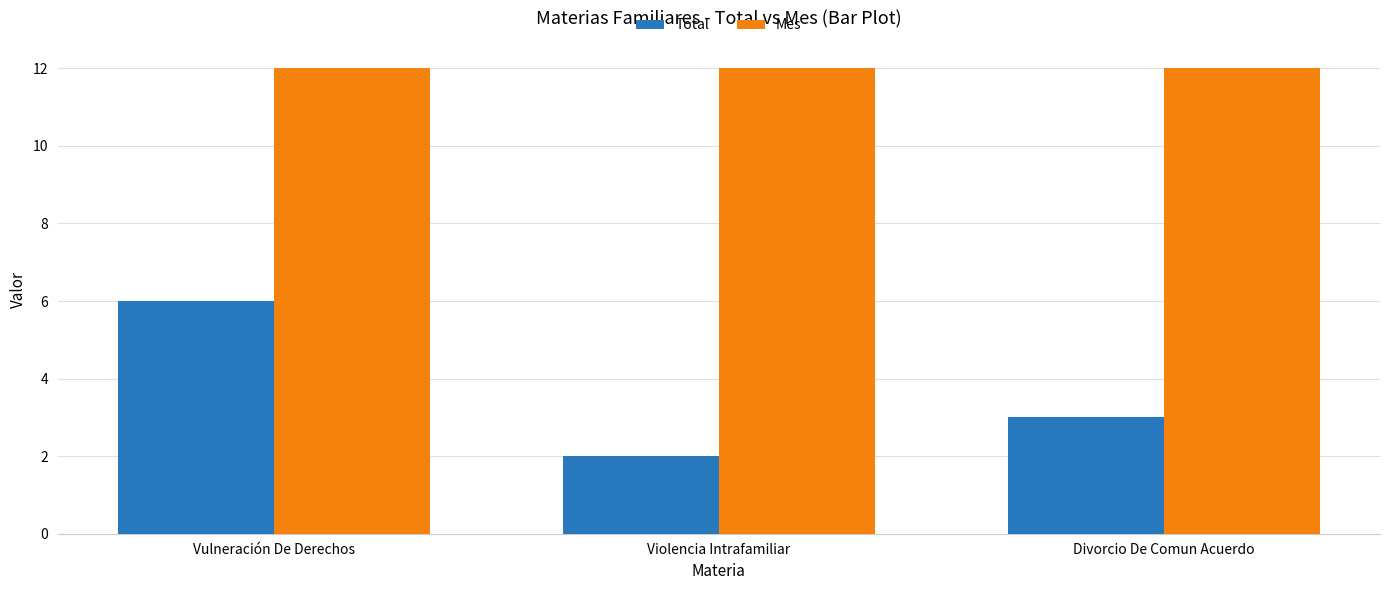

What is the highest value of the Total series?

6